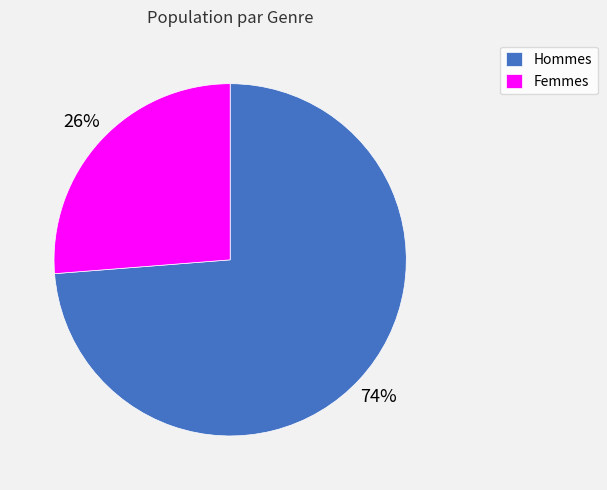

To the nearest percent, what is the combined percentage of Femmes and Hommes?

100%